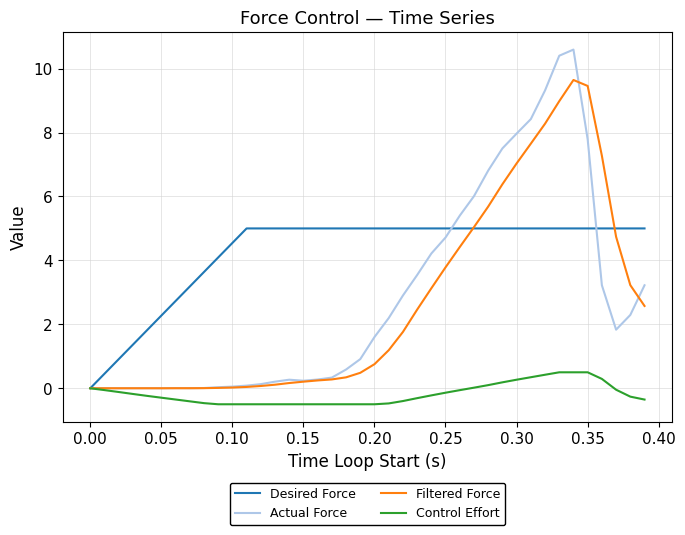

What is the minimum value for Control Effort?

-0.5